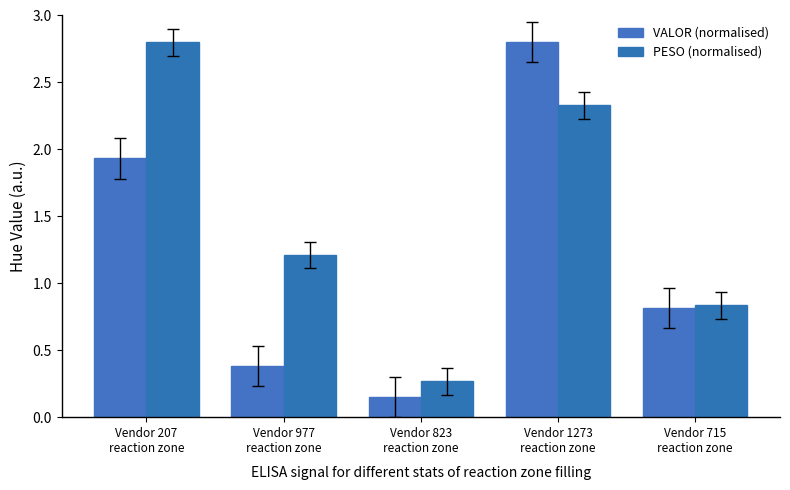

Rank the series by their maximum value, from highest to lowest.

VALOR (normalised), PESO (normalised)